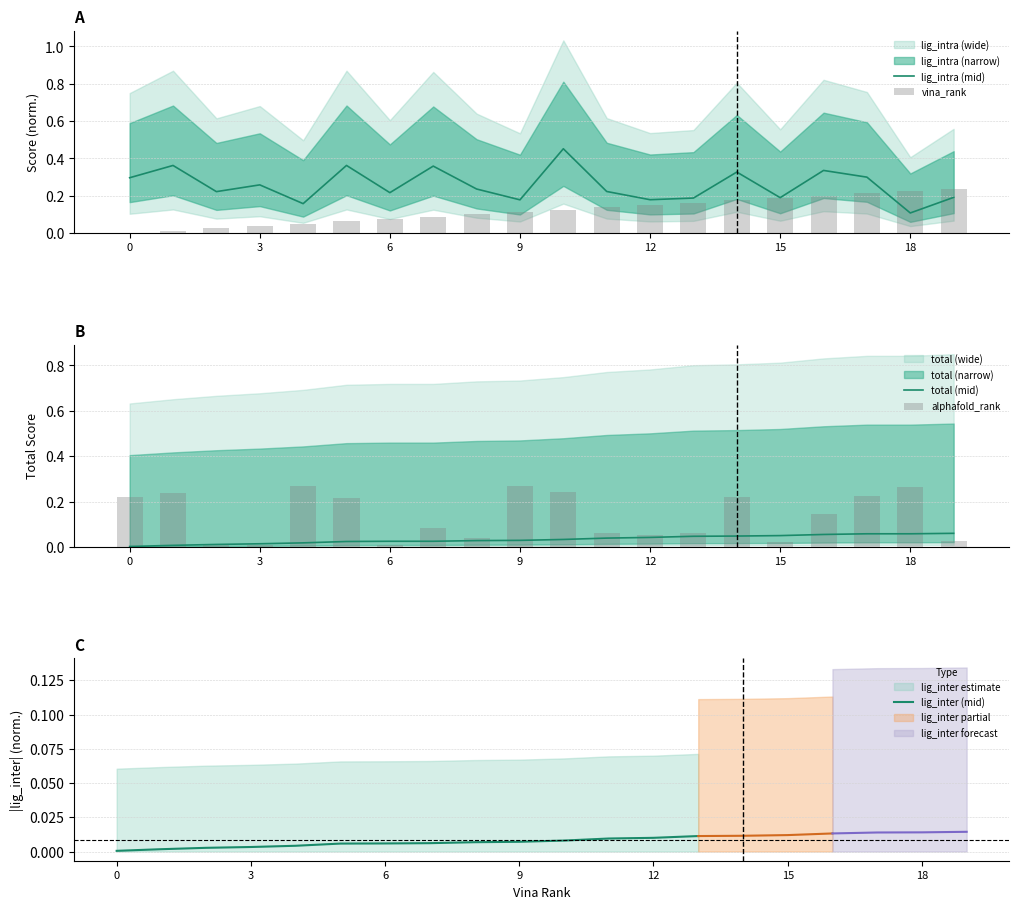

Reading left to right, extract all data points from this chart.

total: 0=0.0	1=0.0	2=0.0	3=0.0	4=0.0	5=0.0	6=0.0	7=0.0	8=0.0	9=0.0	10=0.0	11=0.0	12=0.0	13=0.0	14=0.0	15=0.1	16=0.1	17=0.1	18=0.1	19=0.1
lig_intra: 0=0.3	1=0.4	2=0.2	3=0.3	4=0.2	5=0.4	6=0.2	7=0.4	8=0.2	9=0.2	10=0.5	11=0.2	12=0.2	13=0.2	14=0.3	15=0.2	16=0.3	17=0.3	18=0.1	19=0.2
vina_rank: 0=0.0	1=0.0	2=0.0	3=0.0	4=0.1	5=0.1	6=0.1	7=0.1	8=0.1	9=0.1	10=0.1	11=0.1	12=0.1	13=0.2	14=0.2	15=0.2	16=0.2	17=0.2	18=0.2	19=0.2
alphafold_rank: 0=0.2	1=0.2	2=0.0	3=0.0	4=0.3	5=0.2	6=0.0	7=0.1	8=0.0	9=0.3	10=0.2	11=0.1	12=0.1	13=0.1	14=0.2	15=0.0	16=0.1	17=0.2	18=0.3	19=0.0